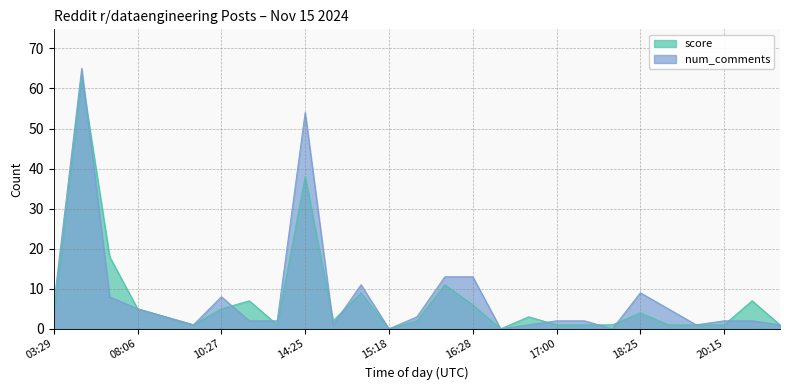

What are all the series names shown in the legend?

score, num_comments